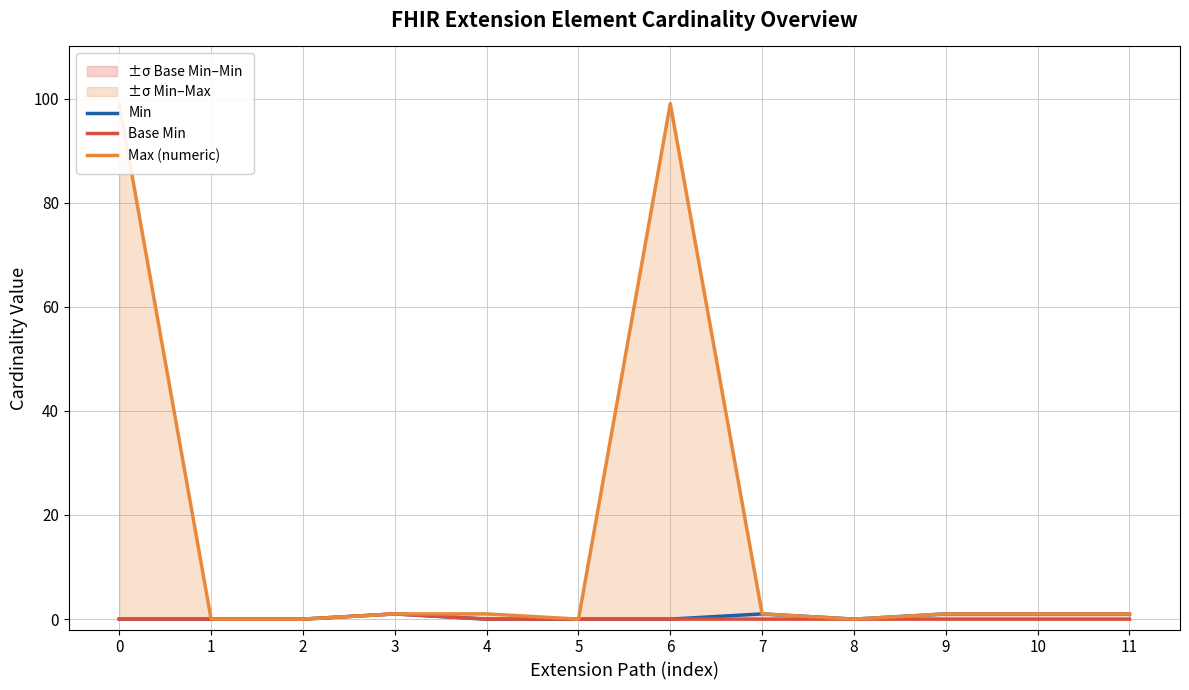

What is the sum of all Min values?

5